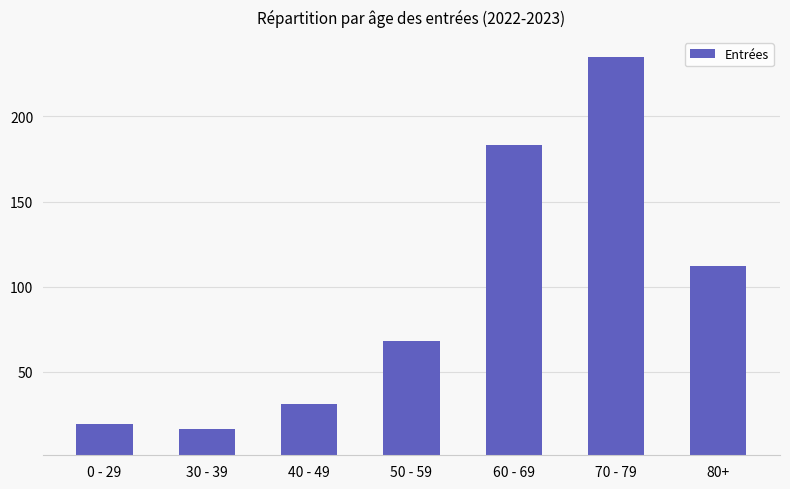

What is the maximum value shown in the chart?

235